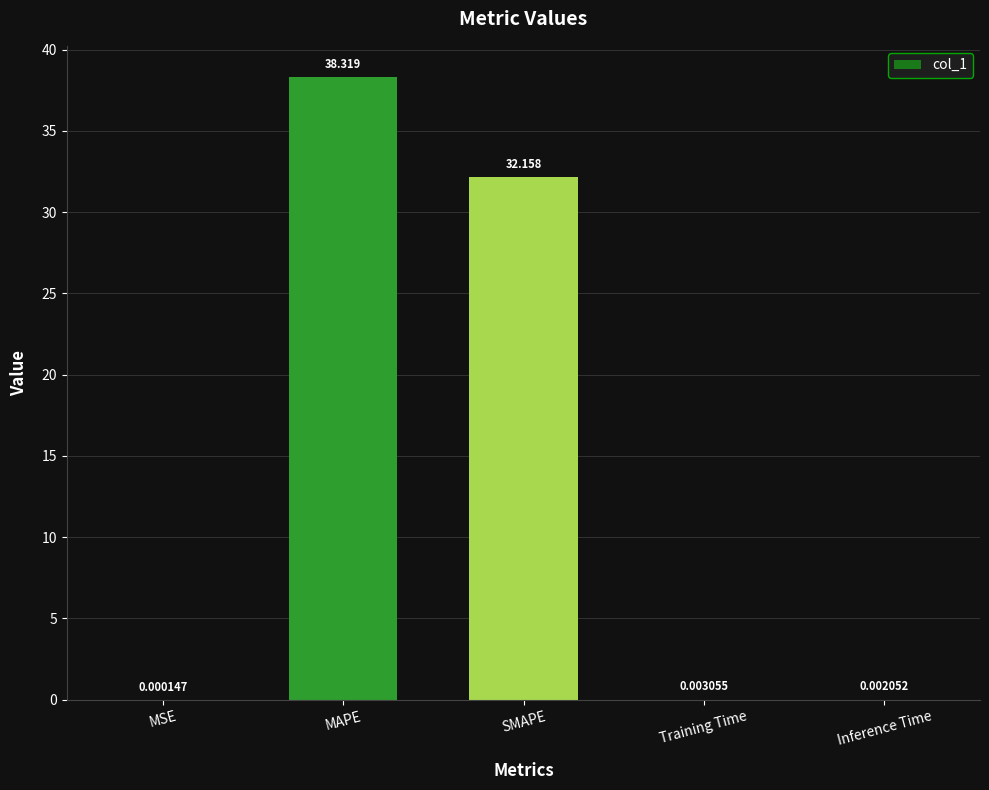

Which label corresponds to the largest value in the chart?

MAPE